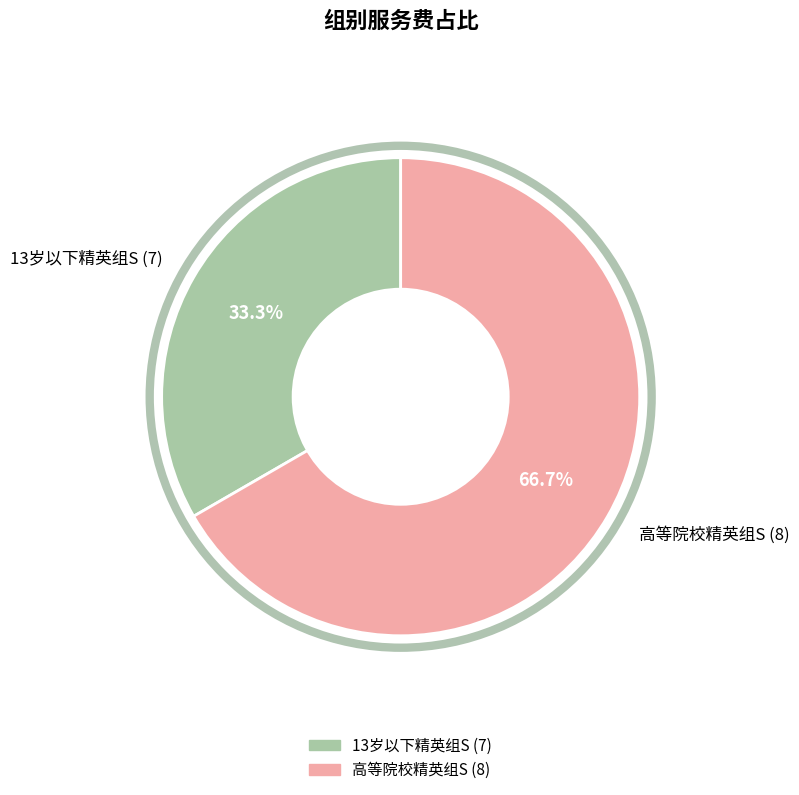

To the nearest percent, what portion does 高等院校精英组S (8) represent?

67%